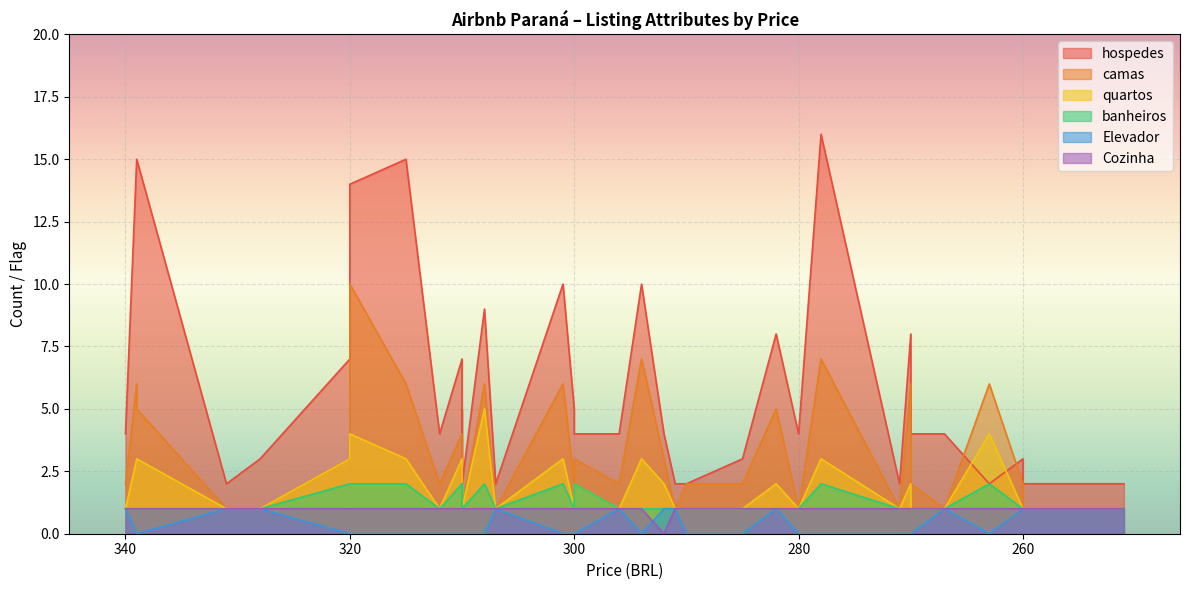

What is the difference between the hospedes values at 285 and 260?

1